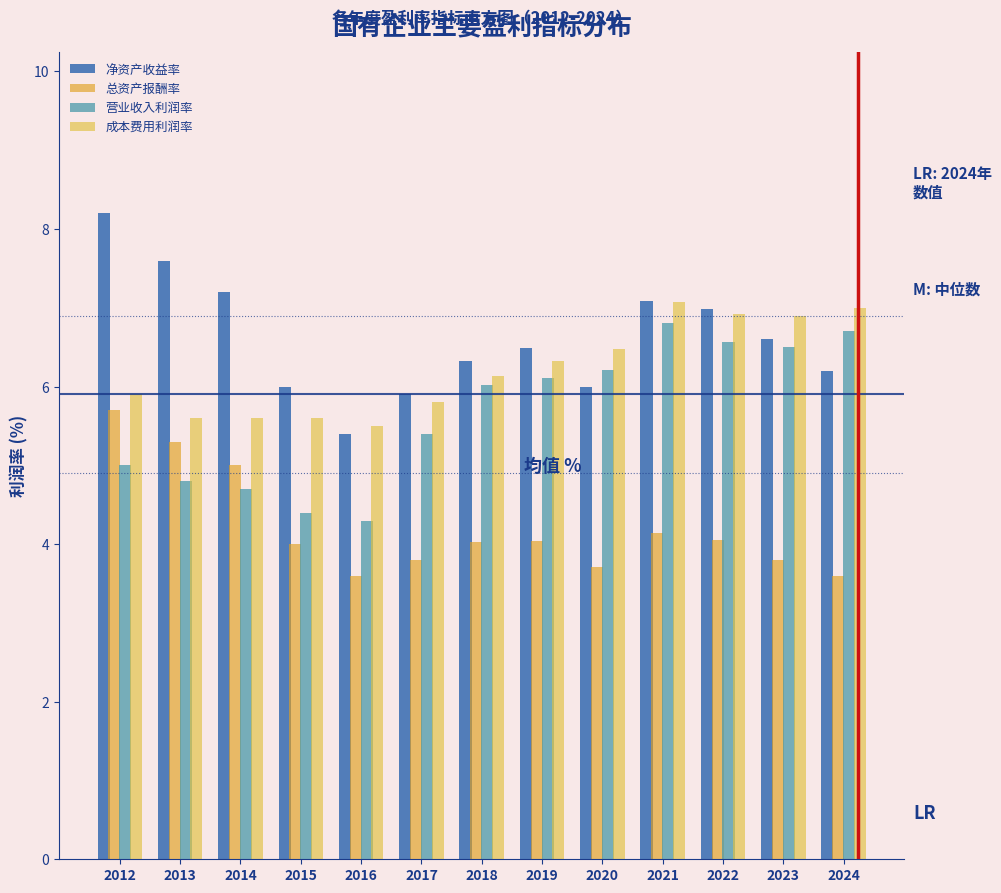

What is the difference between the 净资产收益率 values at 2019 and 2012?

1.7